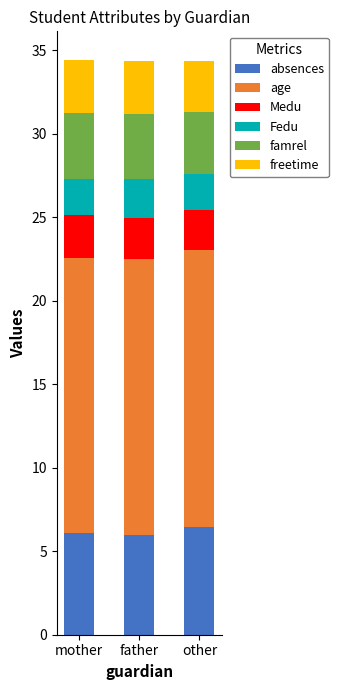

What is the total value across all series at mother?

34.4